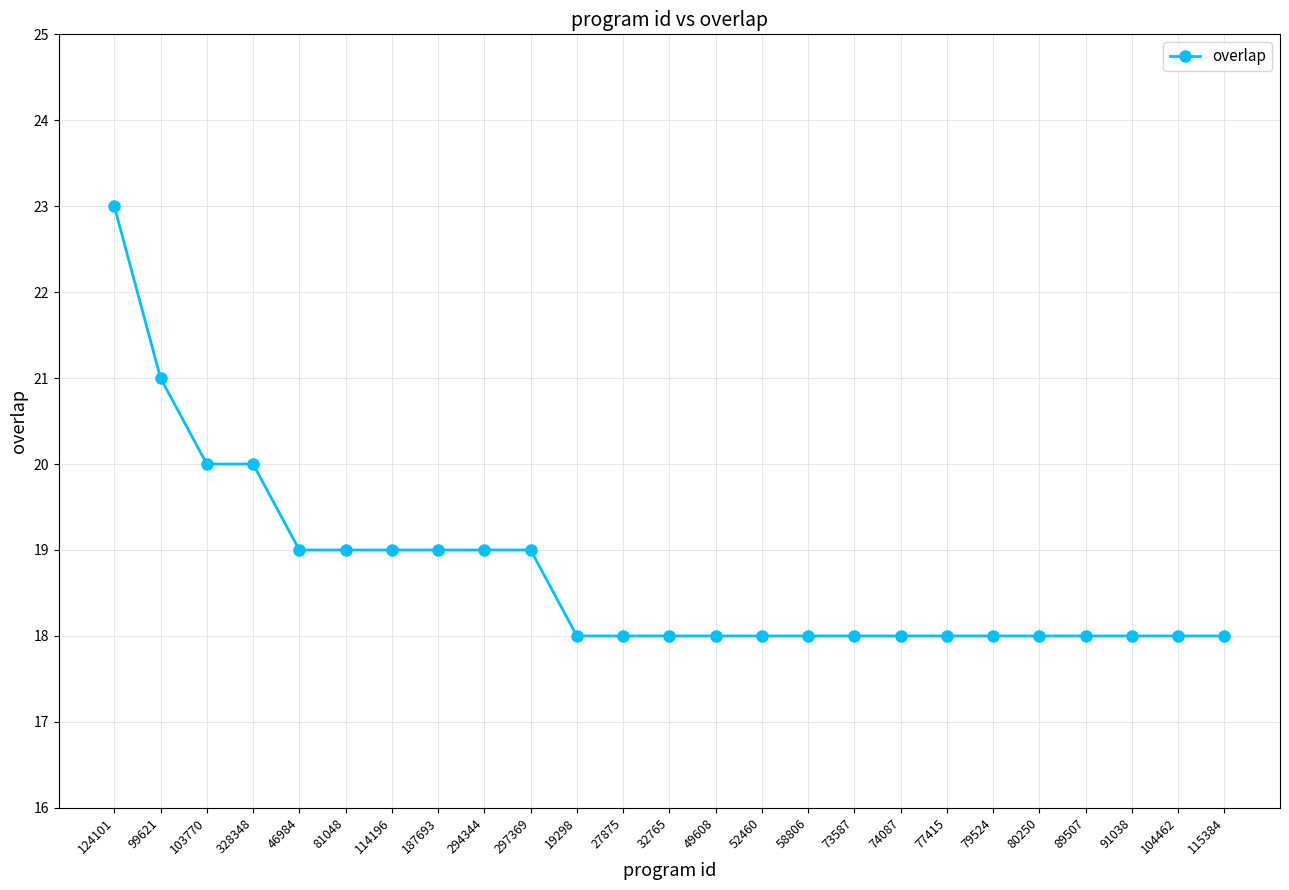

Reading right to left, extract all data points from this chart.

115384=18	104462=18	91038=18	89507=18	80250=18	79524=18	77415=18	74087=18	73587=18	58806=18	52460=18	49608=18	32765=18	27875=18	19298=18	297369=19	294344=19	187693=19	114196=19	81048=19	46984=19	328348=20	103770=20	99621=21	124101=23